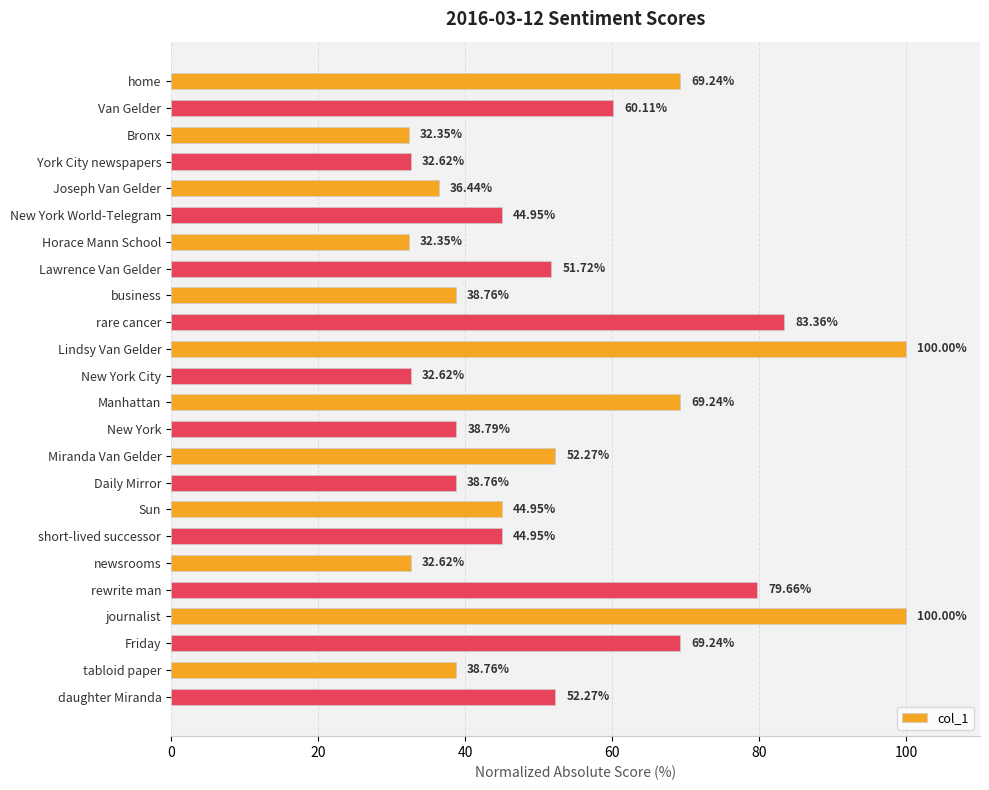

How many categories are shown in the chart?

24